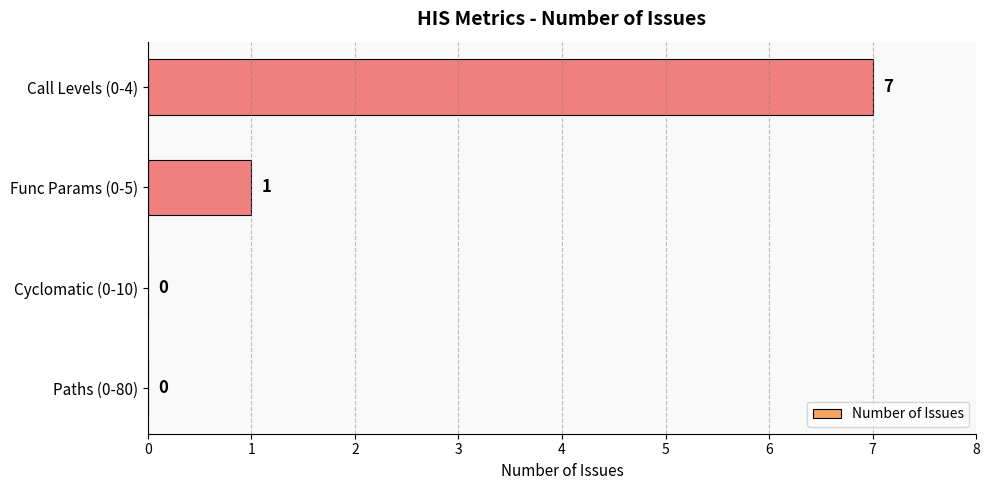

At which category does the chart reach its peak across all series?

Call Levels (0-4)